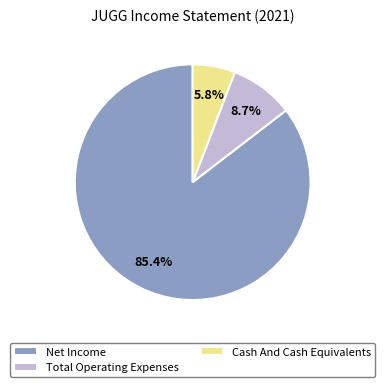

Rank the categories by value from highest to lowest.

Net Income, Total Operating Expenses, Cash And Cash Equivalents